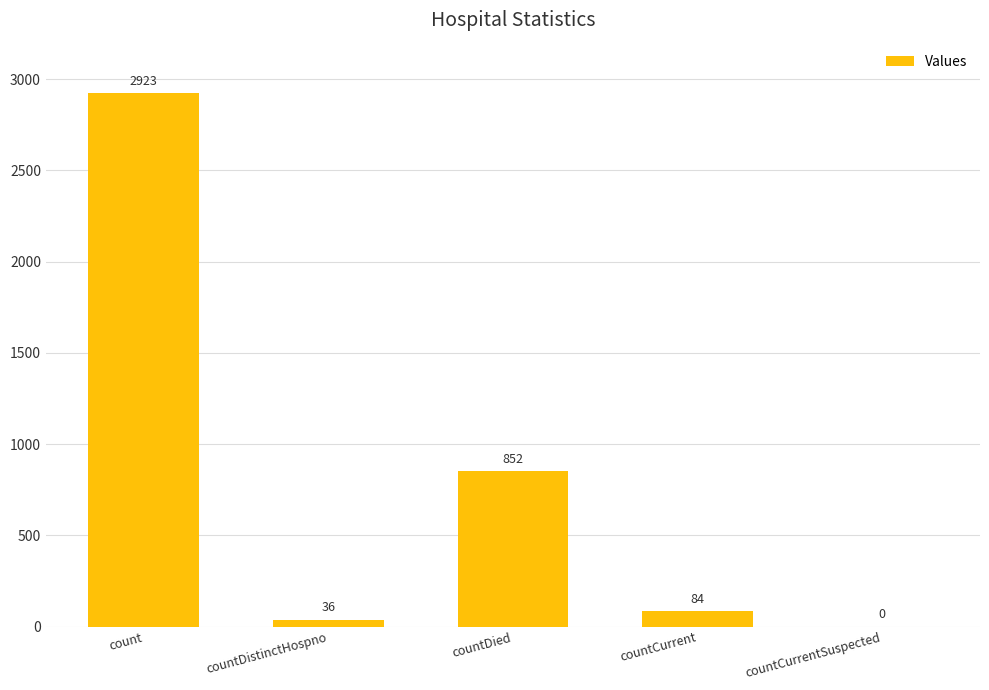

The chart shows a value of 36 at countDistinctHospno. True or false?

True